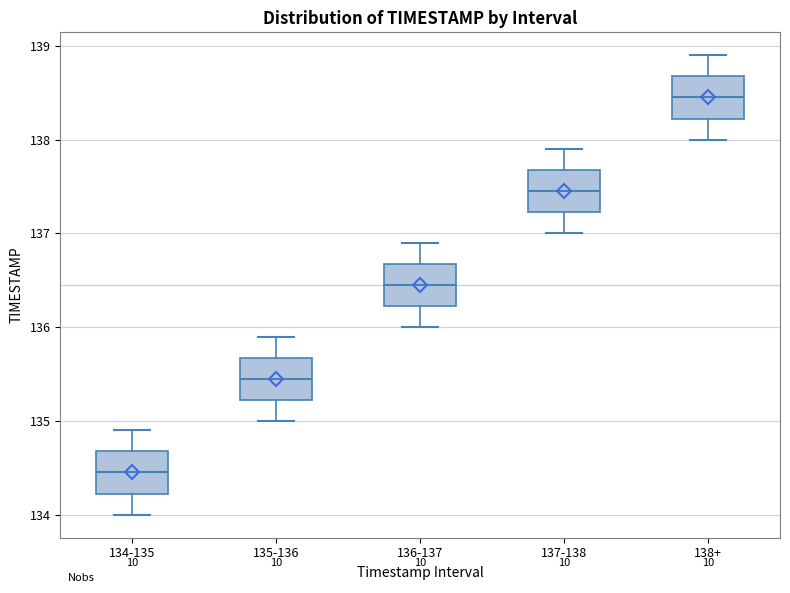

Reading left to right, transcribe this box plot: for each box, give where its median line is, the range the box spans, and where its two whiskers end, as read against the y-axis. The values are not printed on the chart, so give them approximately, as read against the axis.

134-135: median 134.5, box 134.2 to 134.7, whiskers 134.0 to 134.9
135-136: median 135.5, box 135.2 to 135.7, whiskers 135.0 to 135.9
136-137: median 136.5, box 136.2 to 136.7, whiskers 136.0 to 136.9
137-138: median 137.5, box 137.2 to 137.7, whiskers 137.0 to 137.9
138+: median 138.5, box 138.2 to 138.7, whiskers 138.0 to 138.9